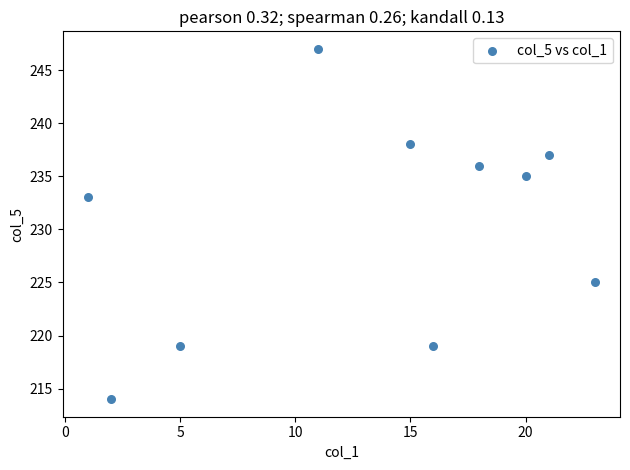

What Y value in the scatter plot is closest to 230?

233